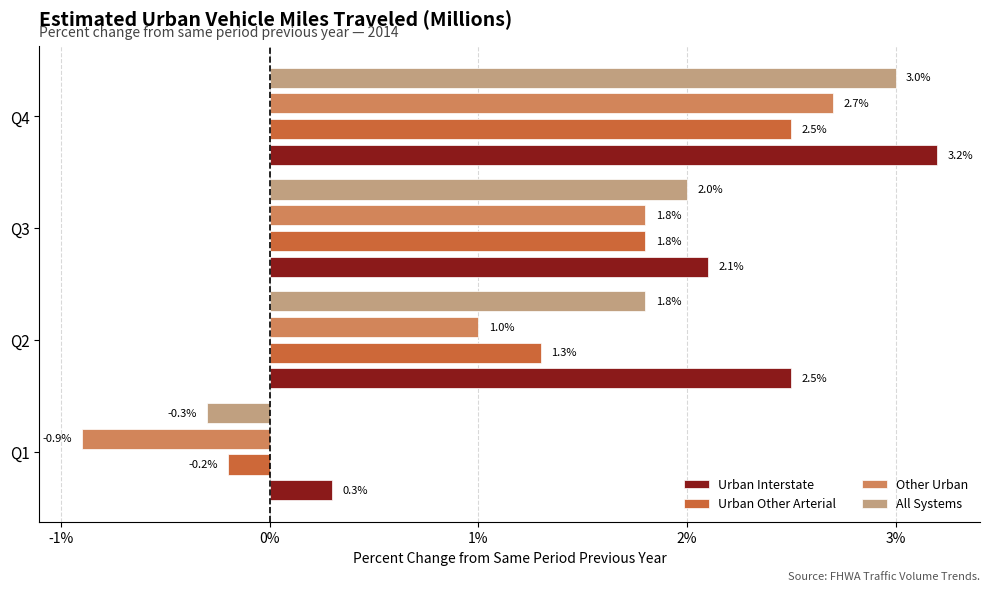

Which series has the largest total across all categories?

Urban Interstate